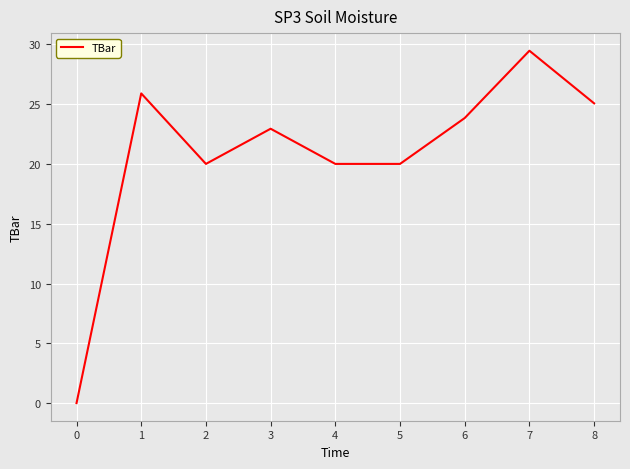

What is the difference between the maximum and minimum values?

29.5